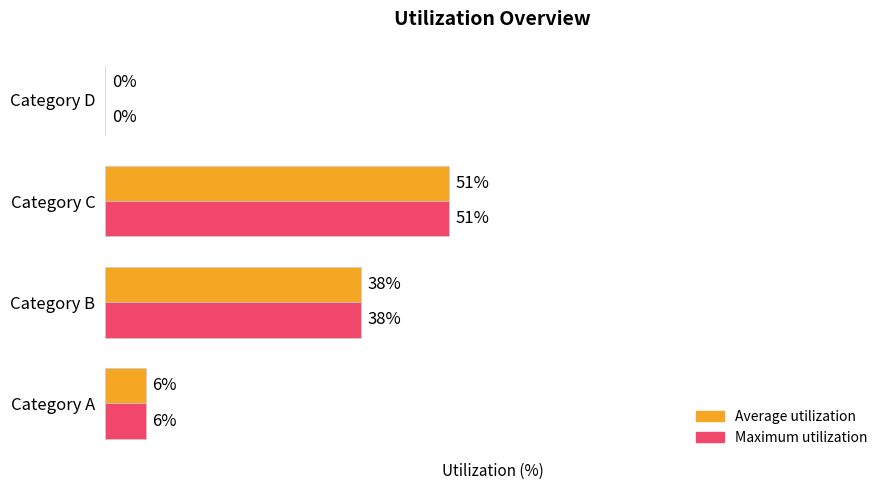

At which category is the sum across all series the highest?

Category C